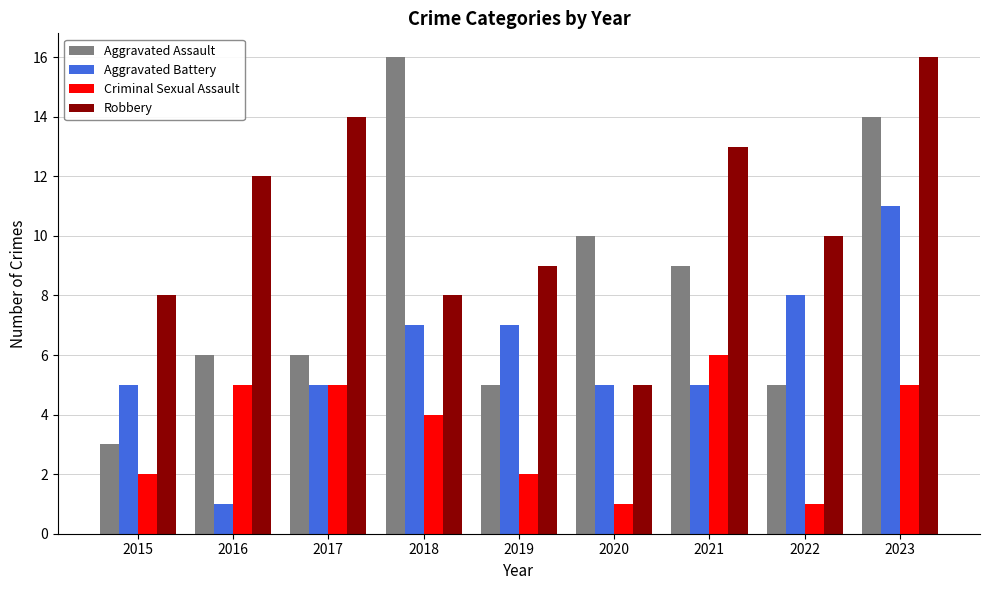

What value does the Criminal Sexual Assault series have at 2016?

5